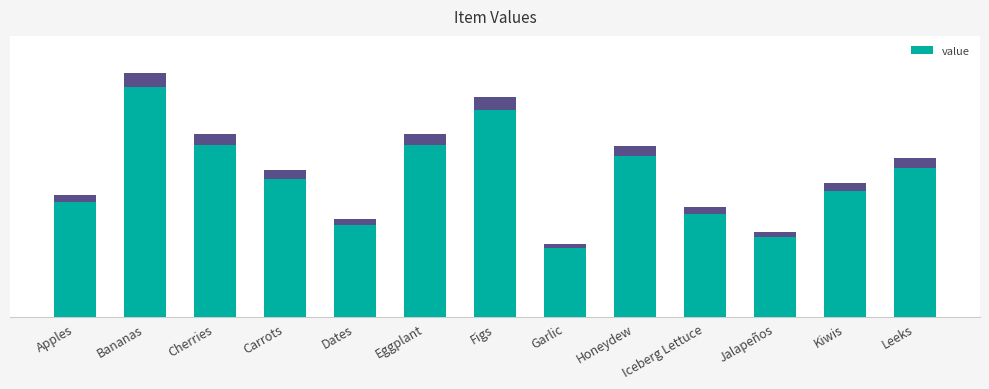

At which label is the value closest to 13?

Leeks